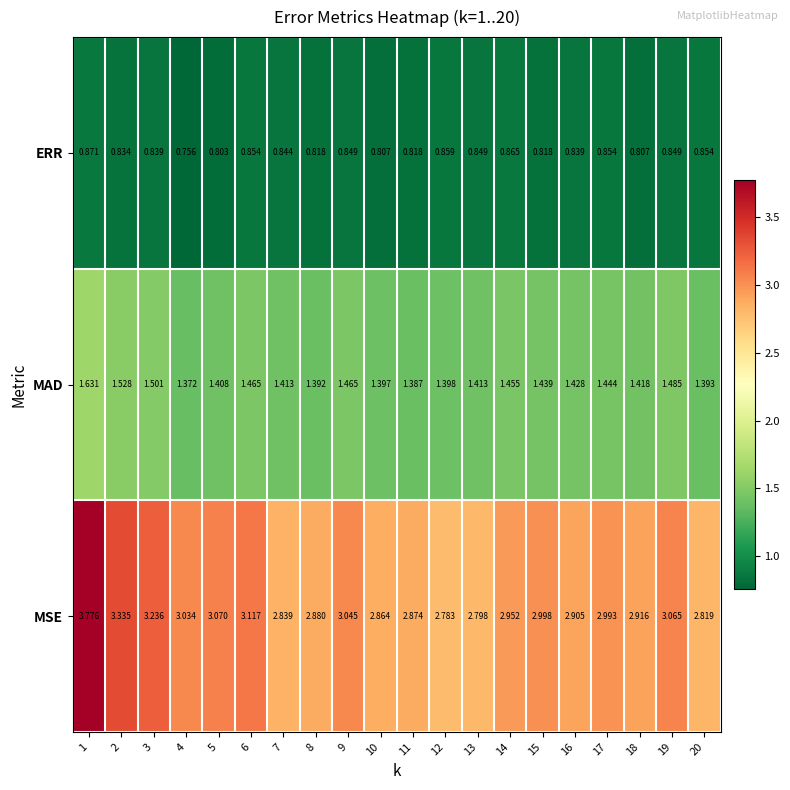

What is the spread (max minus min) of values at 19?

2.2